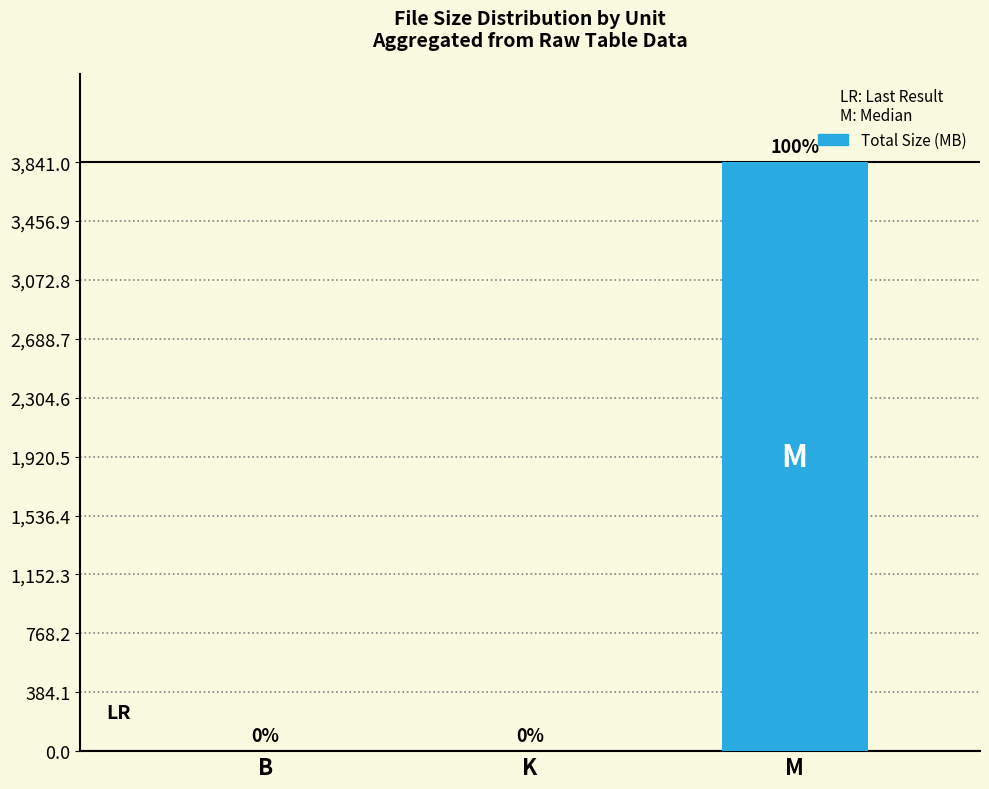

Which category has the highest value across all series?

M